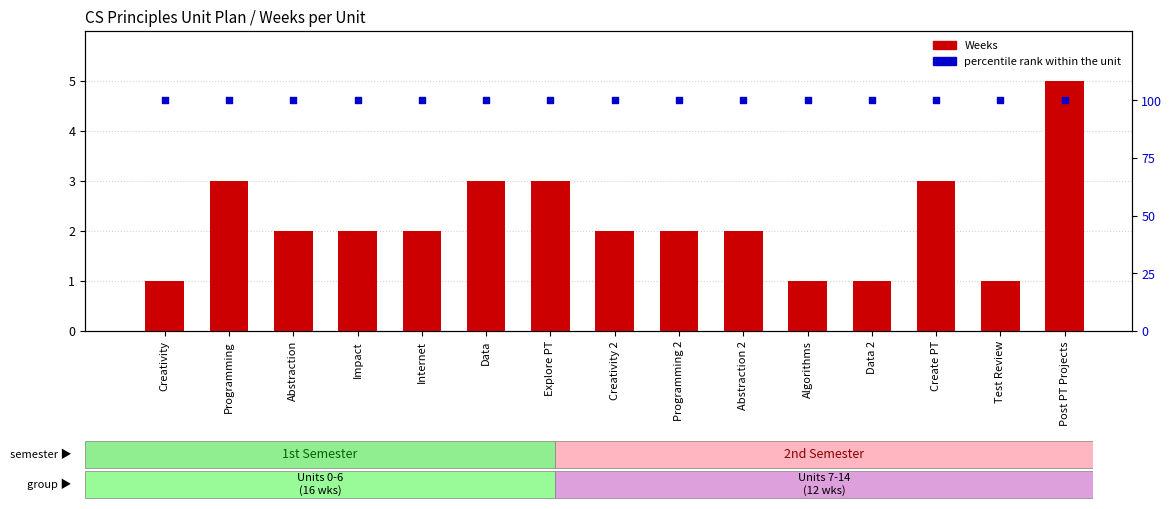

Which series reaches the maximum Y coordinate?

percentile rank within the unit